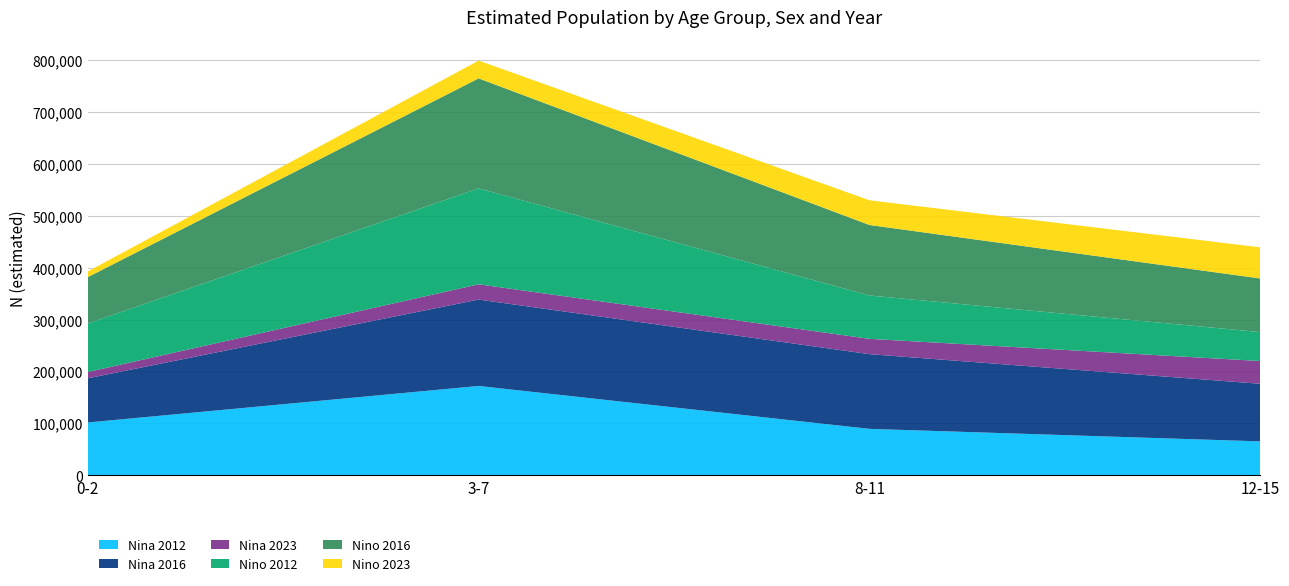

Reading right to left, what are all the values shown in this chart?

Nina 2012: 65264	89386	172095	101690
Nina 2016: 110996	144001	166499	85130
Nina 2023: 43877	29512	29403	12149
Nino 2012: 55731	83543	184880	93497
Nino 2016: 103336	135867	211981	89411
Nino 2023: 60075	47595	34283	10853